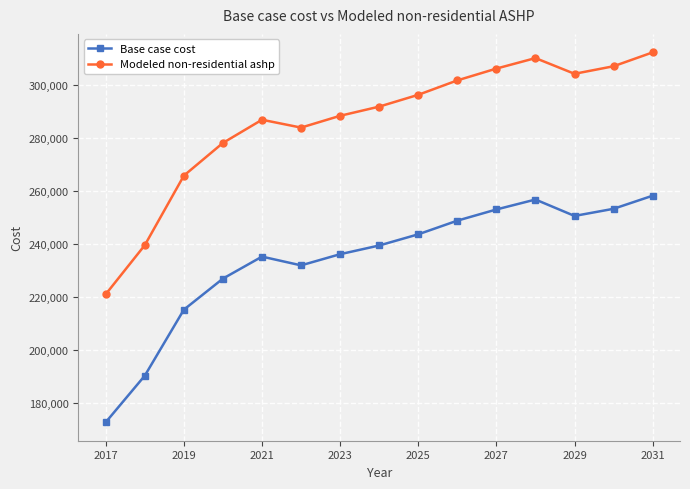

Which series has the largest total across all categories?

Modeled non-residential ashp